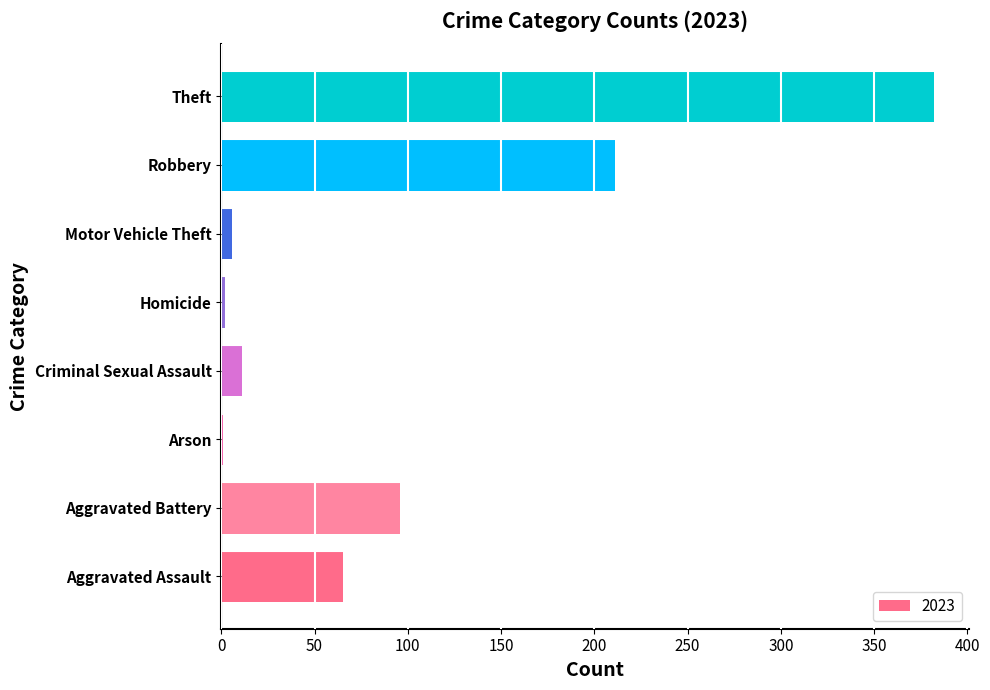

What is the change in value from Aggravated Battery to Criminal Sexual Assault?

-85